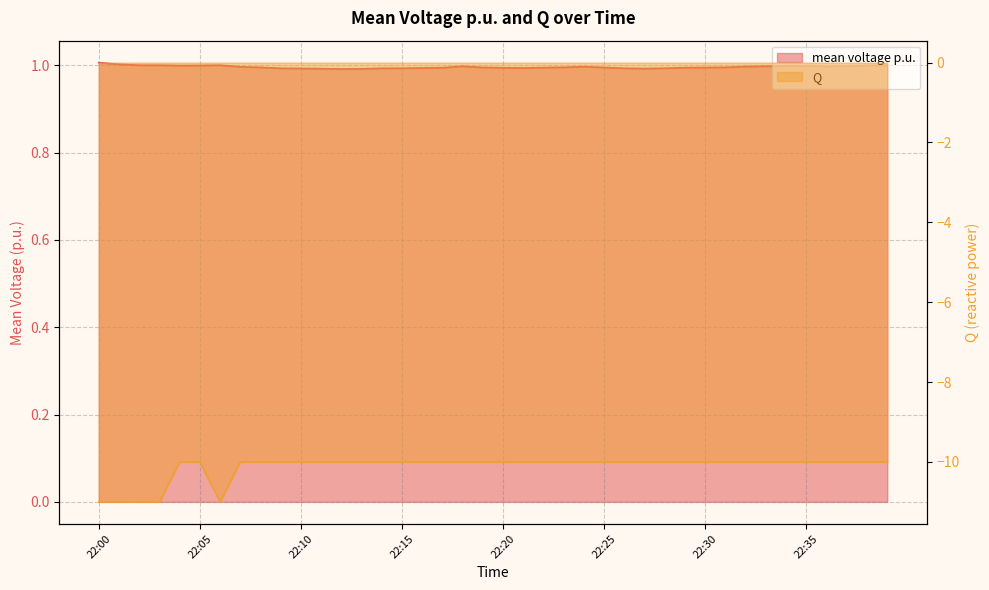

How many interior local valleys does the Q series have?

1